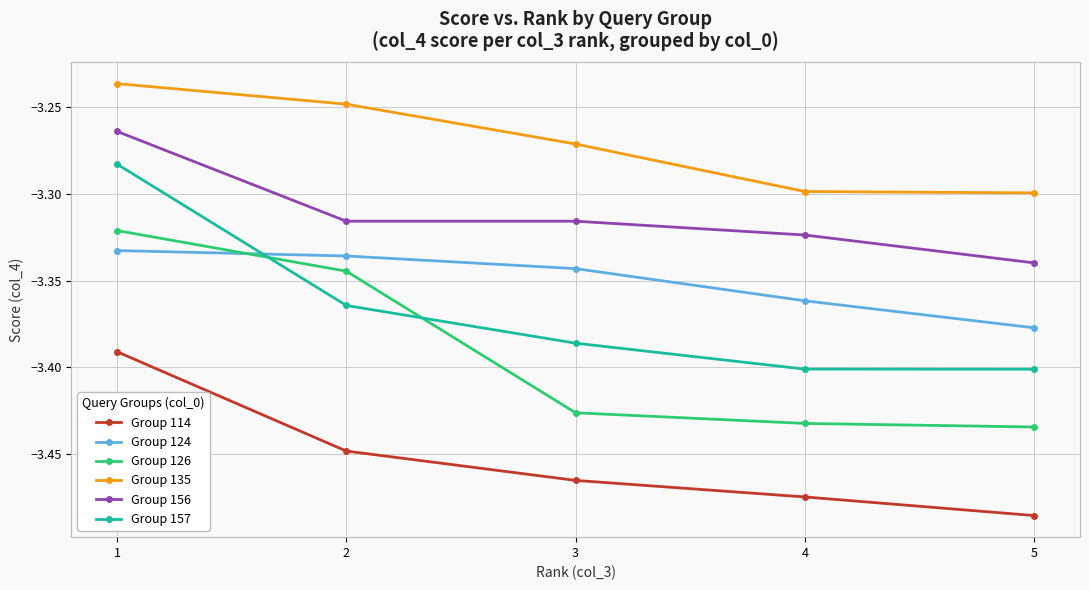

True or false: Group 156 has more than 2 points higher than both neighbors.

False